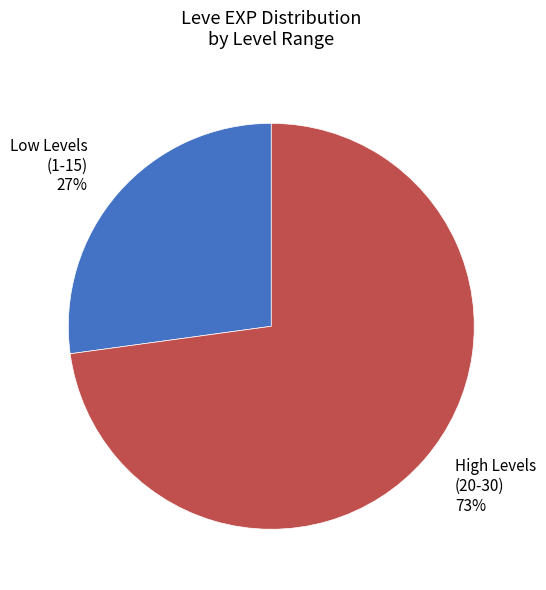

Does any single category account for the majority?

Yes